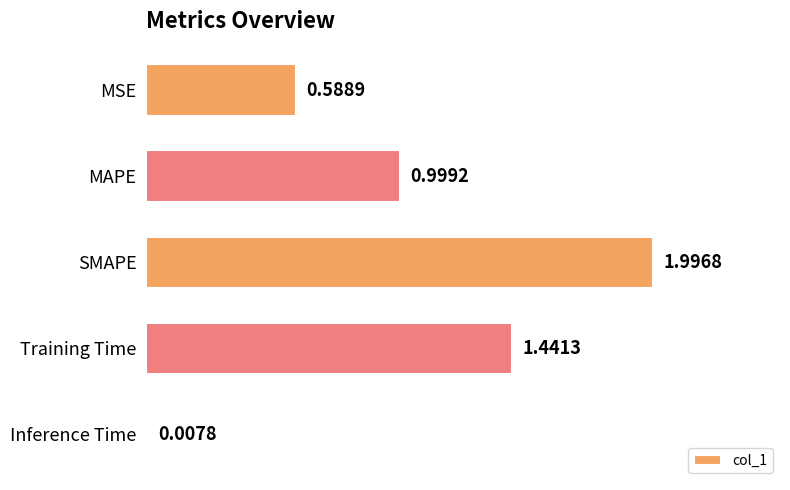

What is the difference between the maximum and minimum values?

2.0